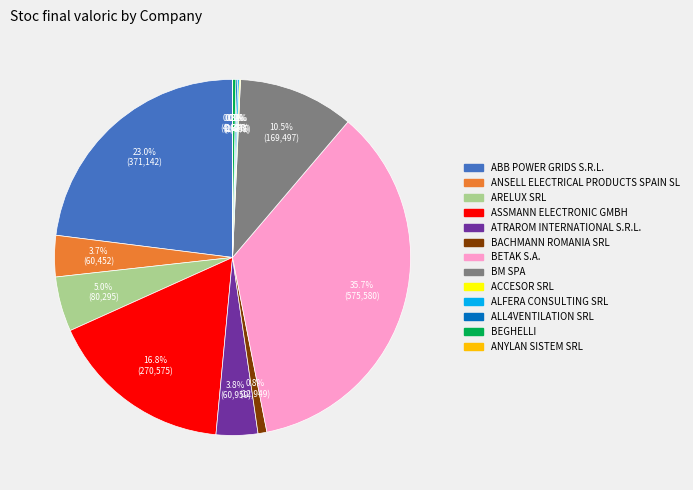

What is the ratio of the value at ANSELL ELECTRICAL PRODUCTS SPAIN SL to the value at BACHMANN ROMANIA SRL?

4.7